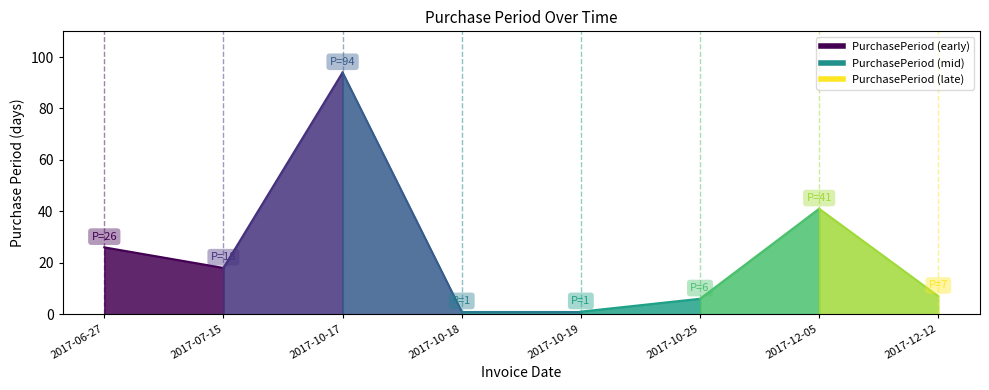

What is the difference between the values at 2017-10-19 and 2017-07-15?

17